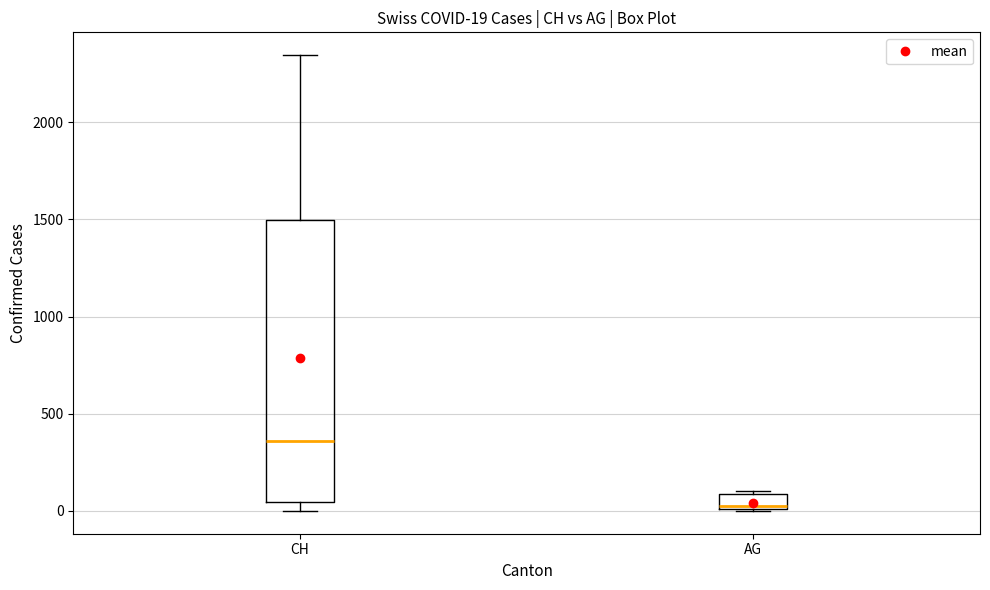

Which box's median line is the lowest?

AG